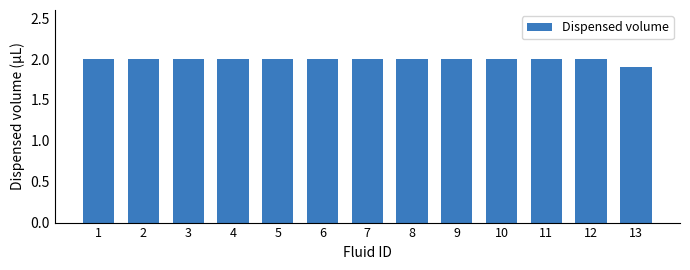

Reading right to left, extract all data points from this chart.

1.9	2.0	2.0	2.0	2.0	2.0	2.0	2.0	2.0	2.0	2.0	2.0	2.0